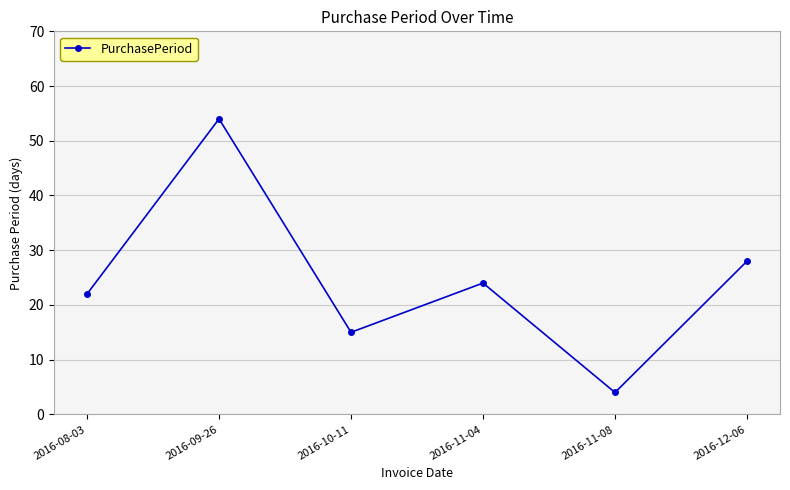

What is the sum of the values at 2016-12-06 and 2016-09-26?

82